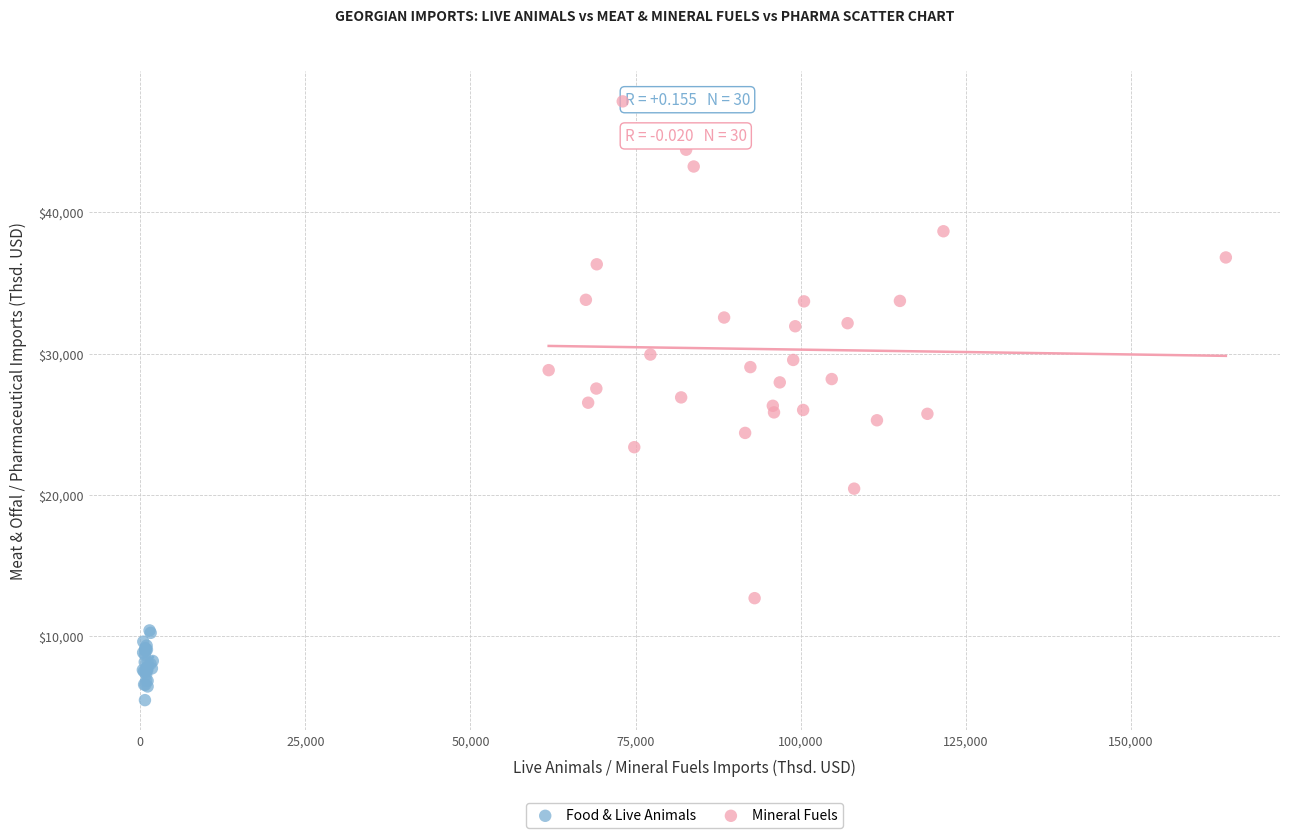

Which series reaches the minimum Y coordinate?

Food & Live Animals